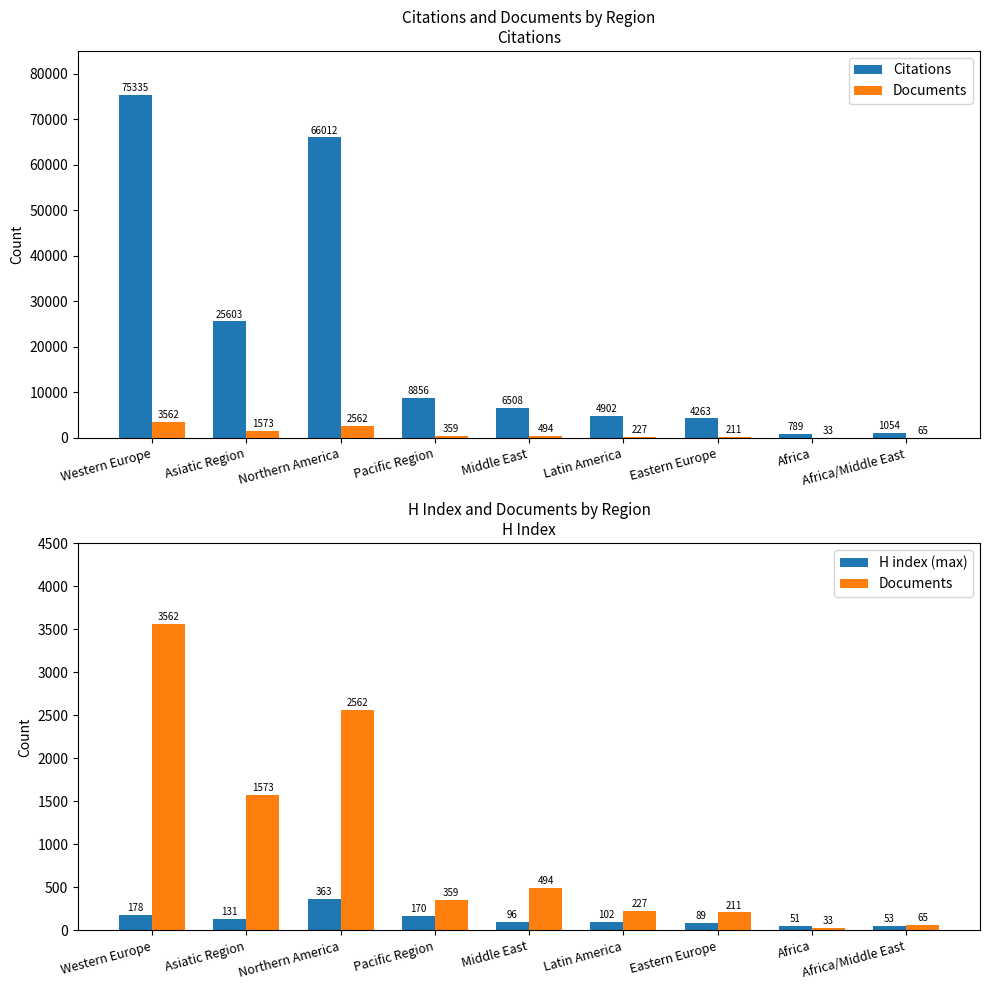

At Pacific Region, list the series in order from smallest to largest.

H index (max), Documents, Citations